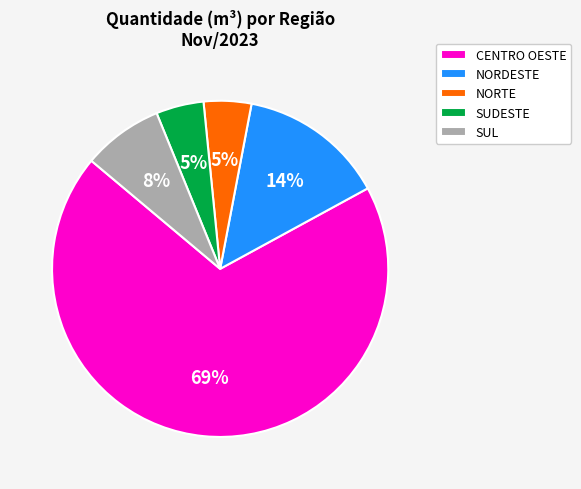

Between SUDESTE and NORDESTE, which is larger?

NORDESTE